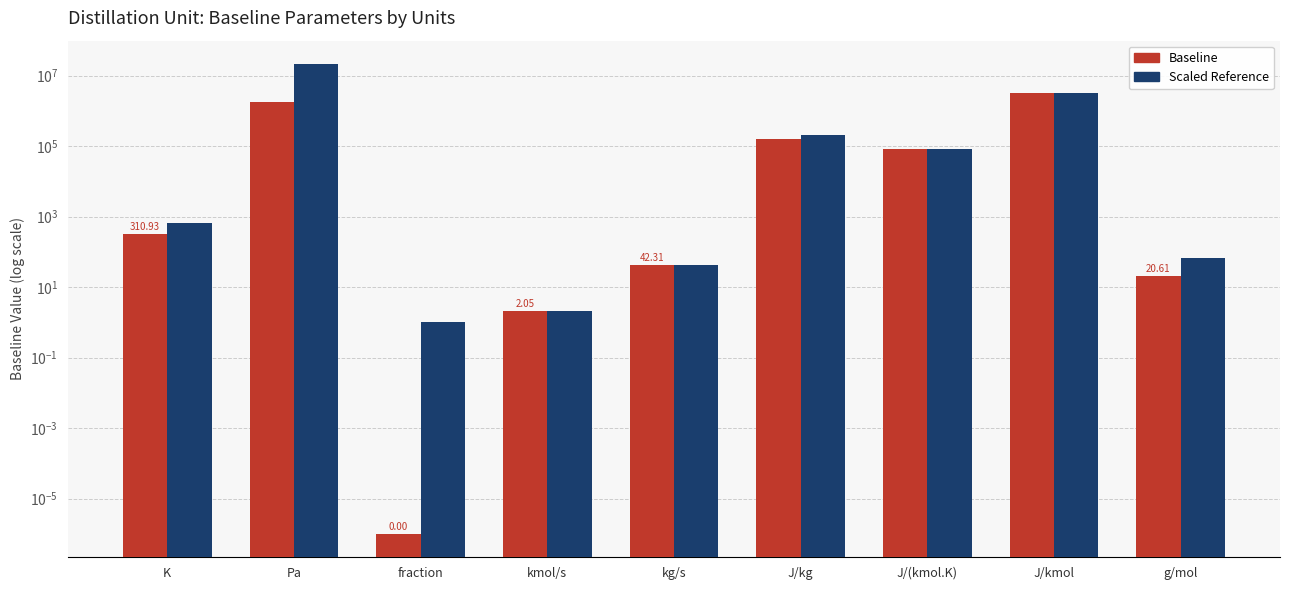

At which label does Baseline first exceed 310?

K